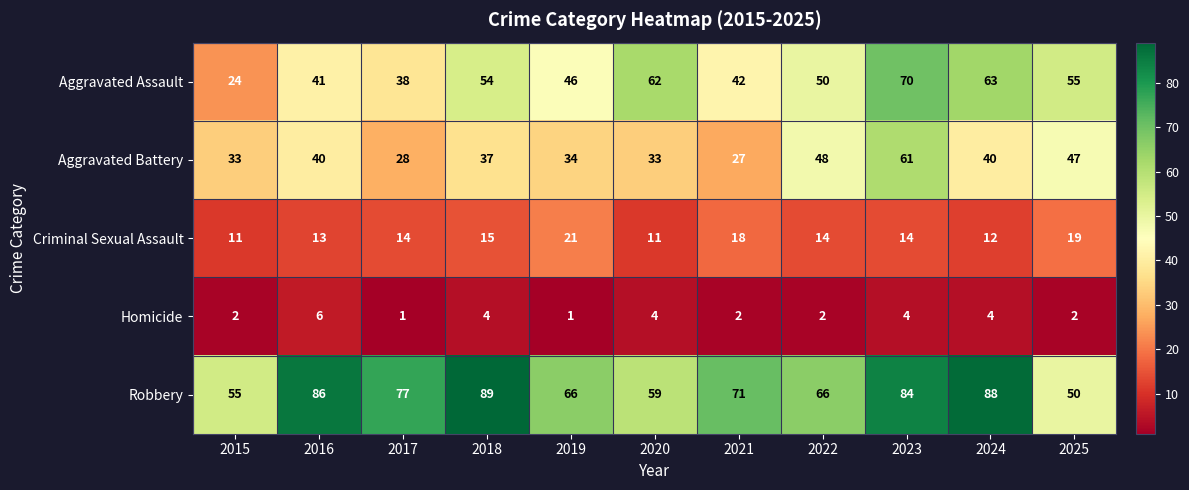

The value of Aggravated Assault at 2025 is 55. True or false?

True